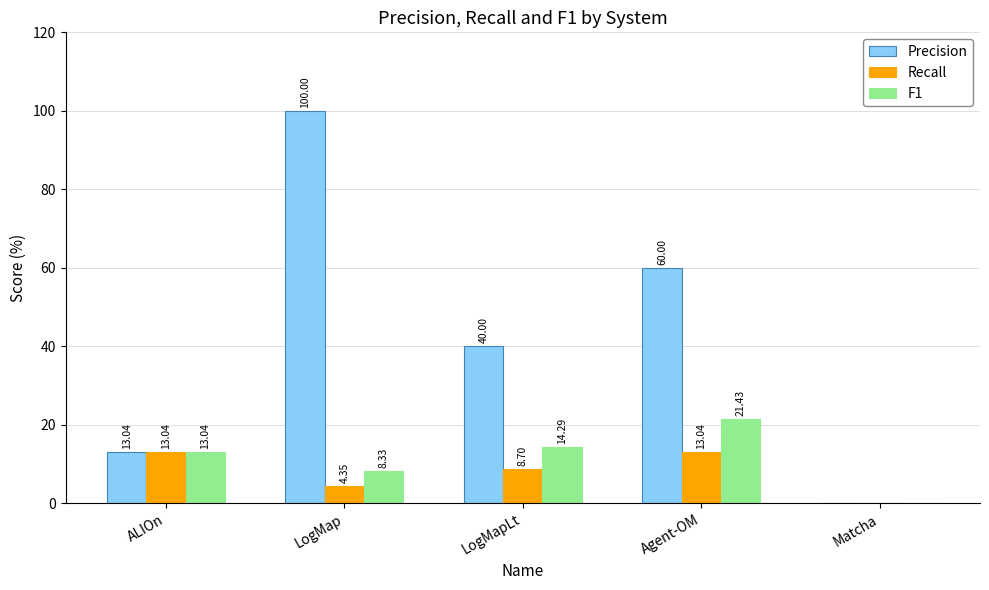

Are the bars grouped side by side (vs. stacked)?

Yes